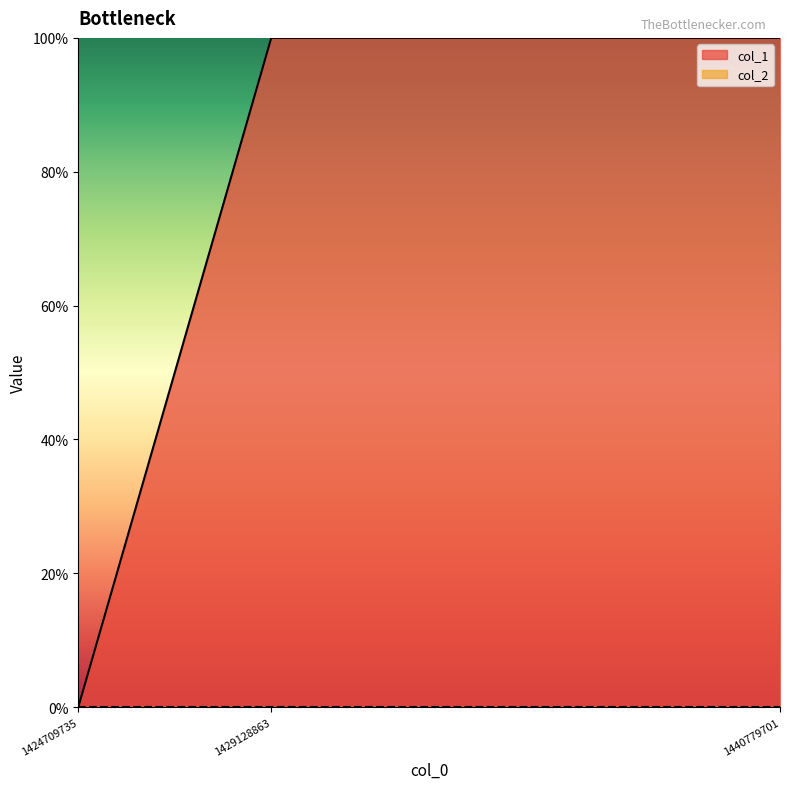

Between 1440779701 and 1424709735, which is larger?

1440779701